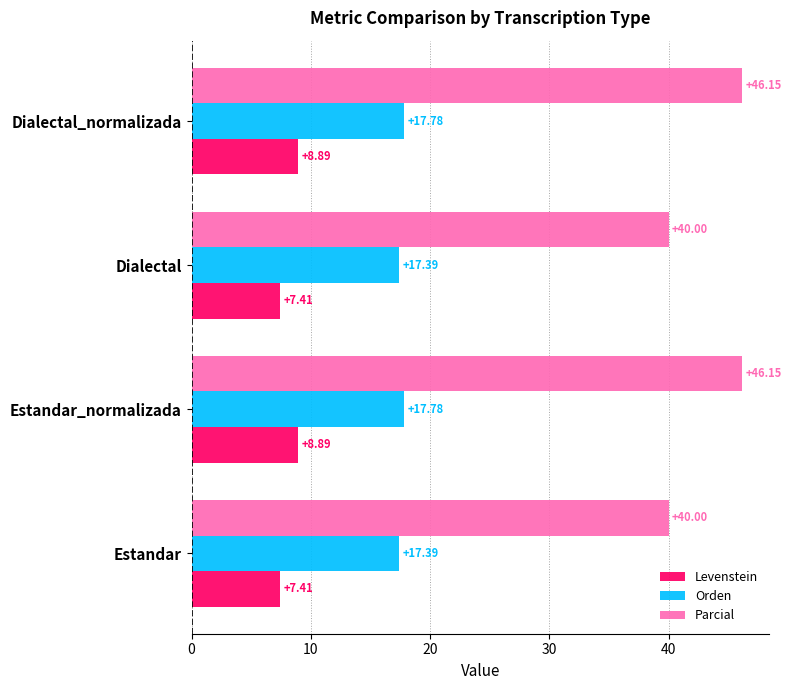

How many values in the Levenstein series exceed 8?

2